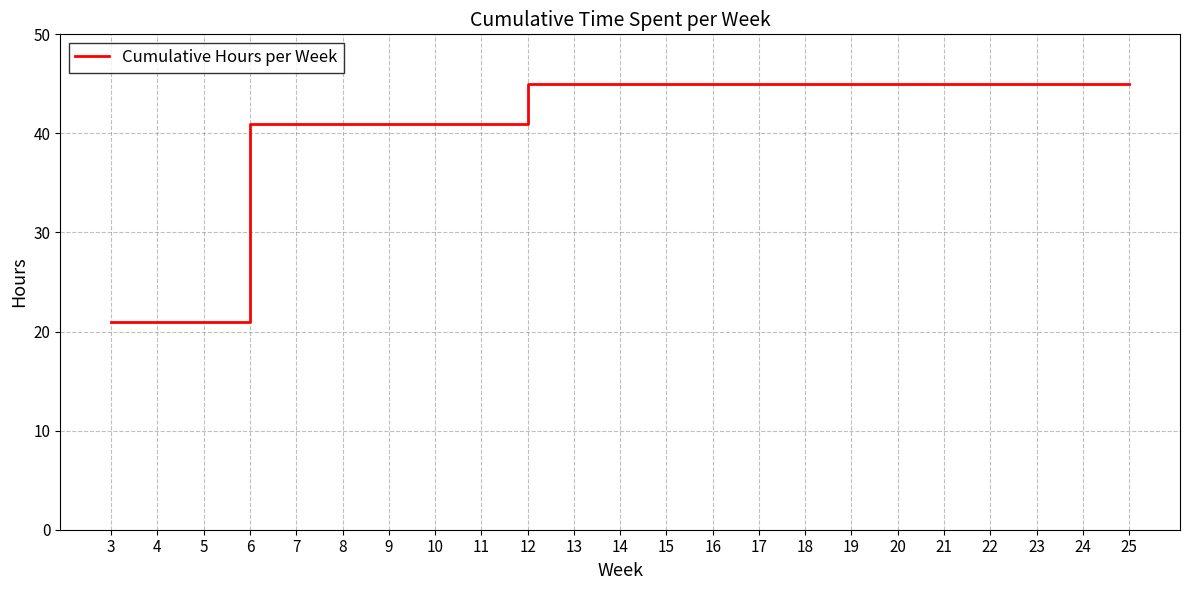

The chart shows a value of 45 at 13. True or false?

True